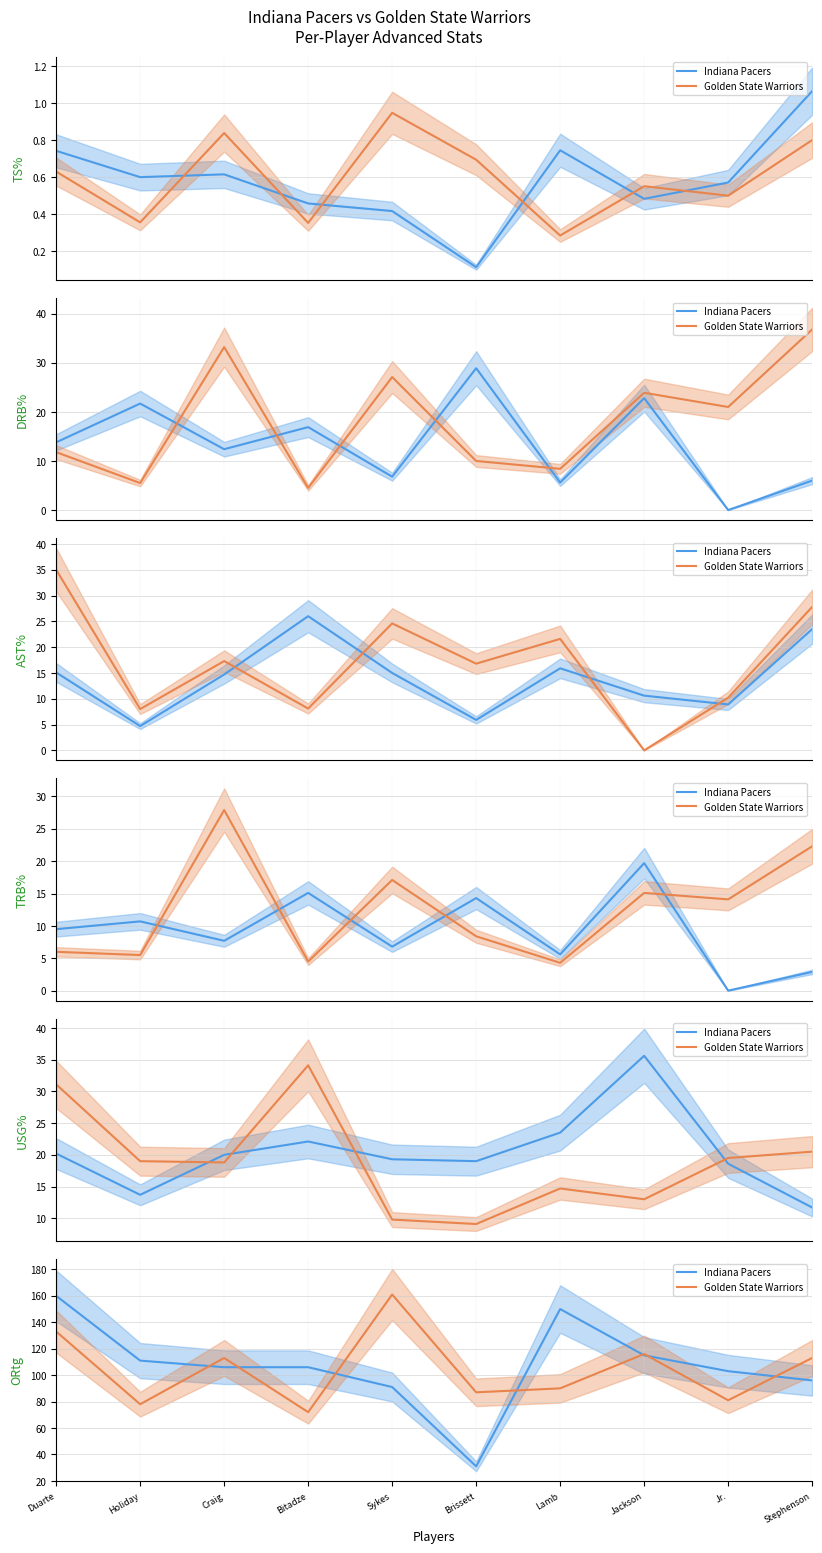

What is the label of the 6th point from the left?

Brissett